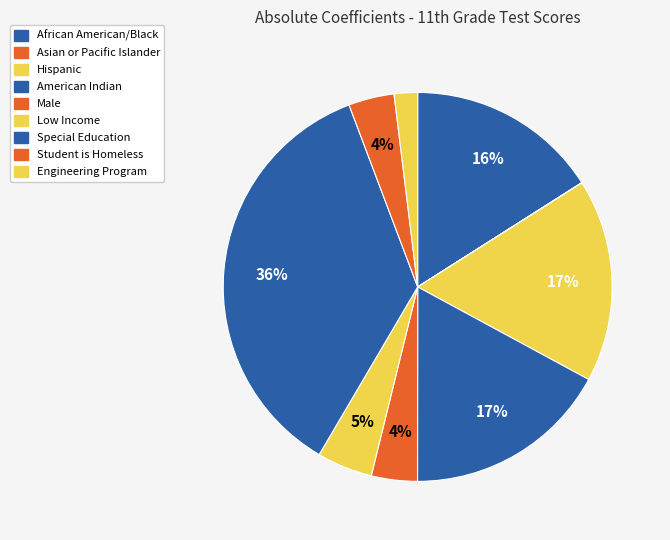

What is the change in value from Asian or Pacific Islander to Male?

+3.4